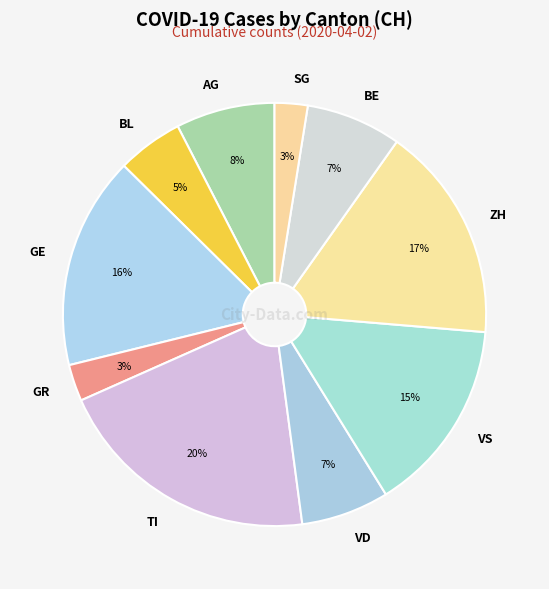

To the nearest percent, what percentage of the pie is VS?

15%